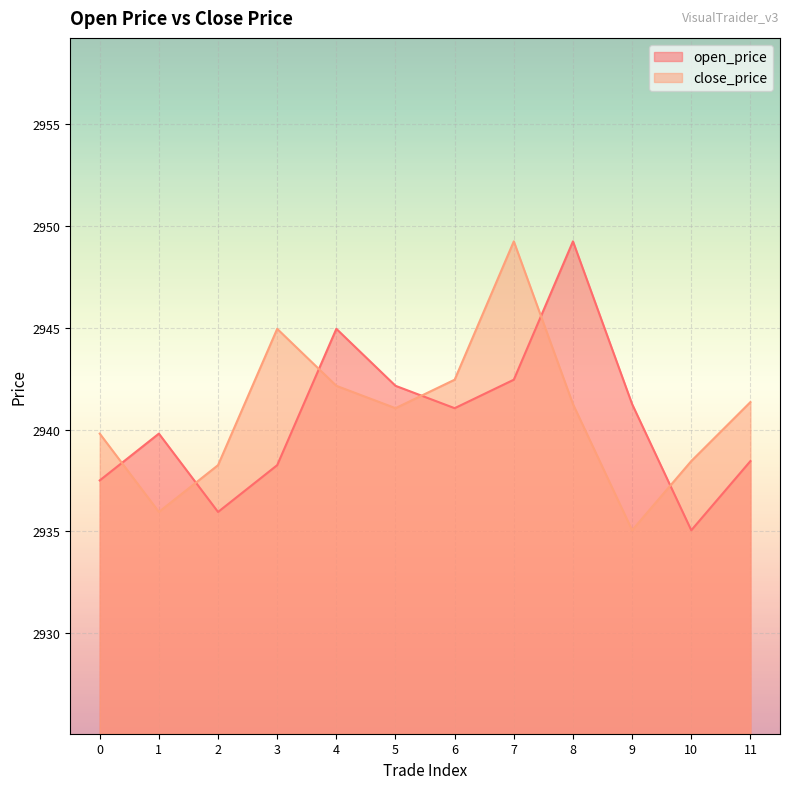

What is the spread (max minus min) of values at 6?

1.4